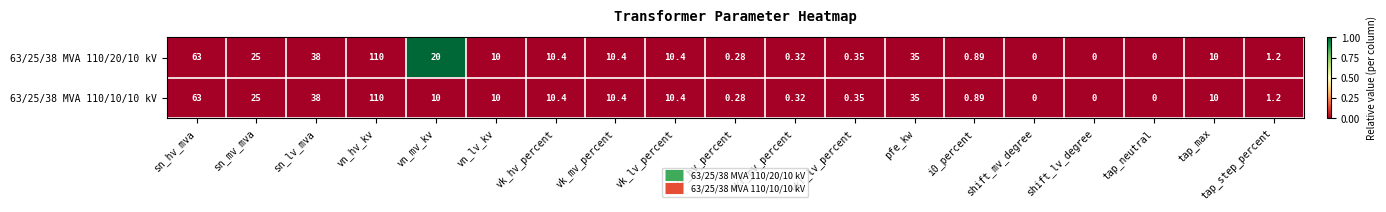

Rank the series by their average value, from highest to lowest.

63/25/38 MVA 110/20/10 kV, 63/25/38 MVA 110/10/10 kV